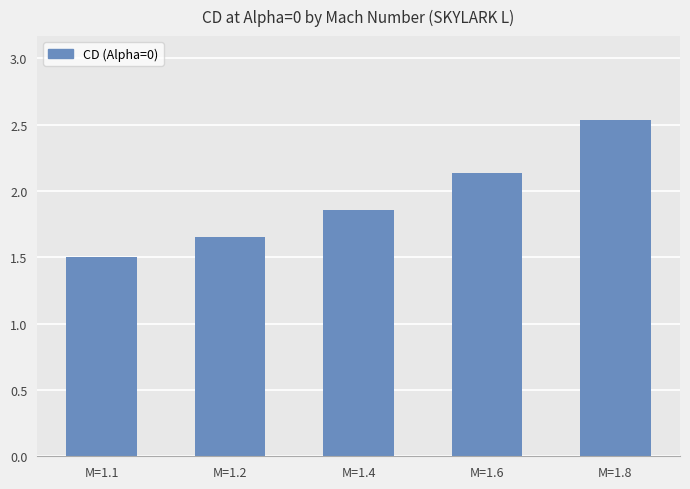

What is the sum of the values at M=1.8 and M=1.6?

4.7